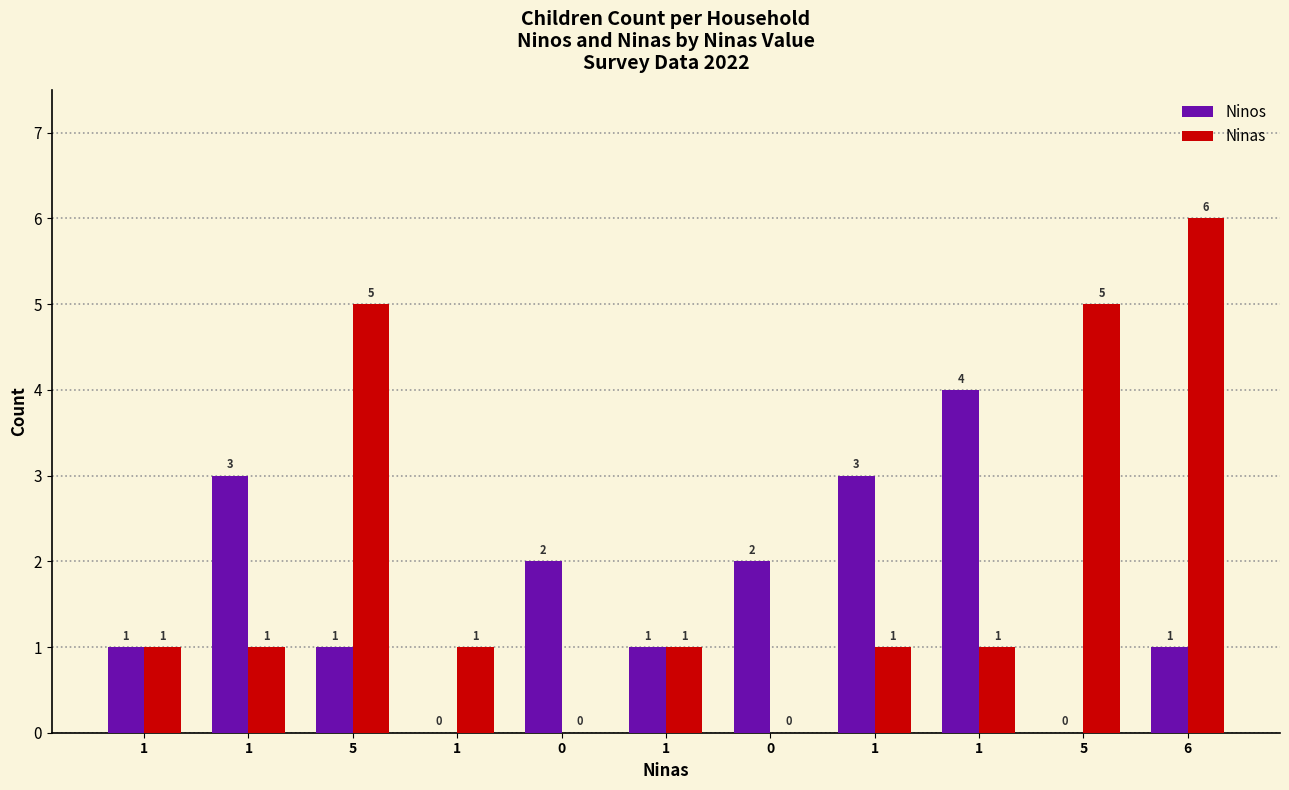

Which label corresponds to the largest value in the chart?

6